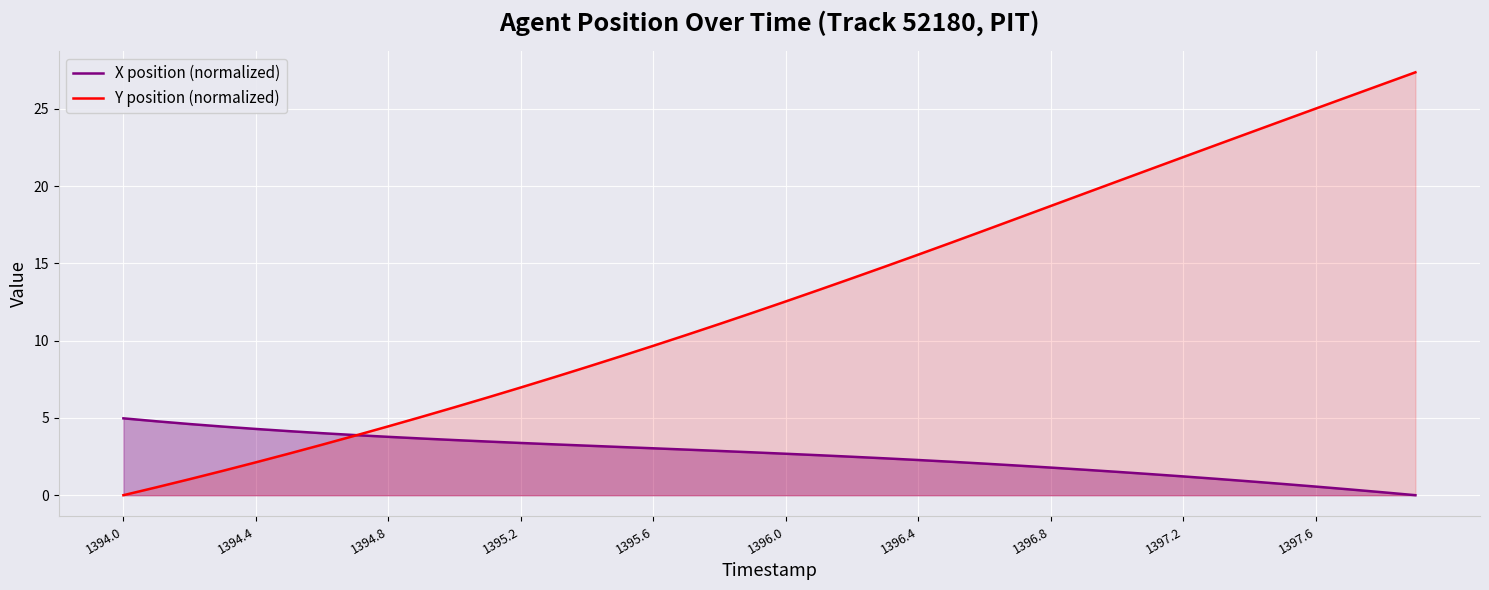

At which label does X position (normalized) reach its peak?

1394.0